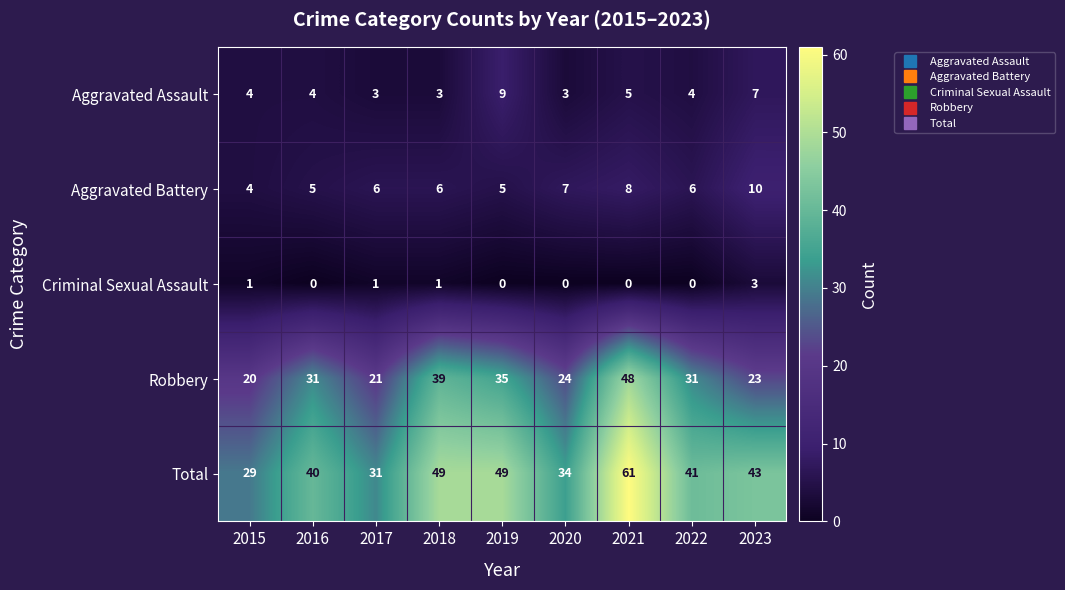

Which label corresponds to the largest value in the chart?

2021